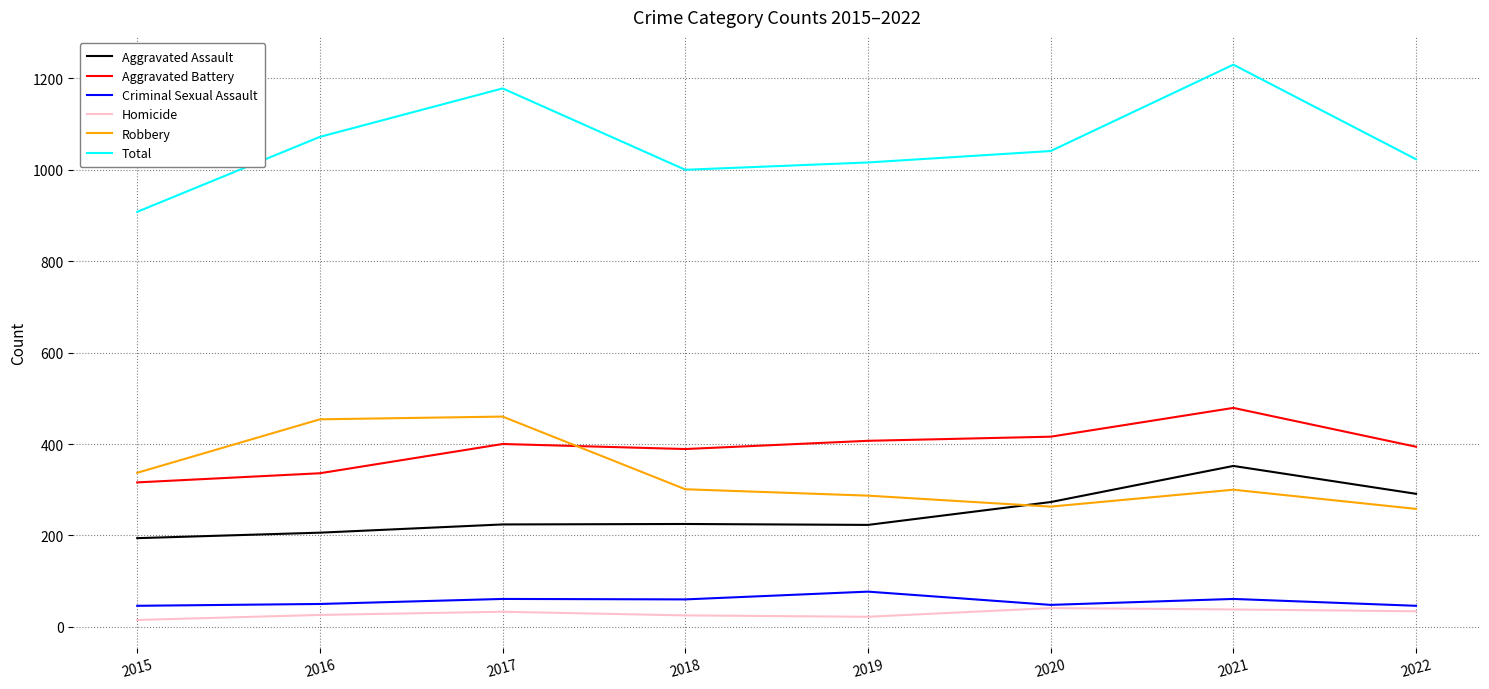

What is the smallest value displayed?

15